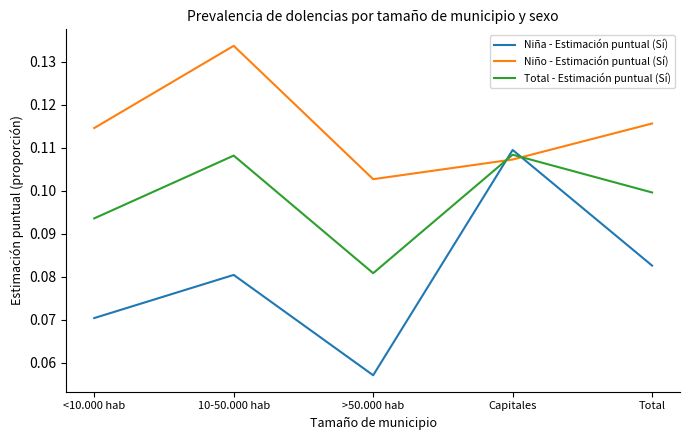

What position from the left is Total?

5